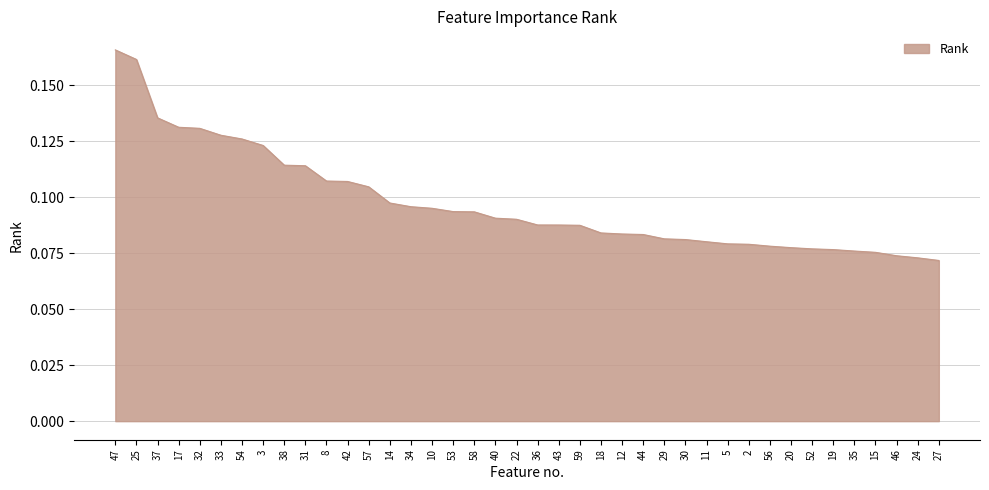

What is the sum of all values?

3.9